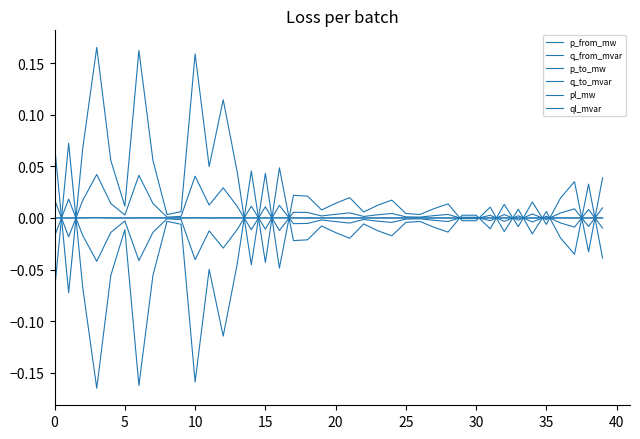

Where is the first local minimum for pl_mw?

5